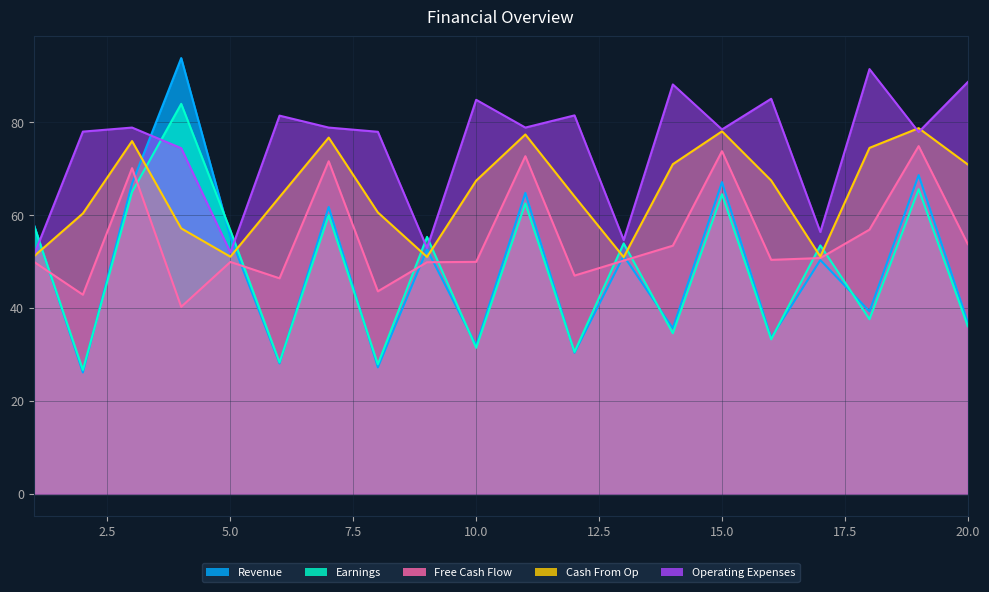

What is the value of the Earnings point at the 10th from the left?

31.4